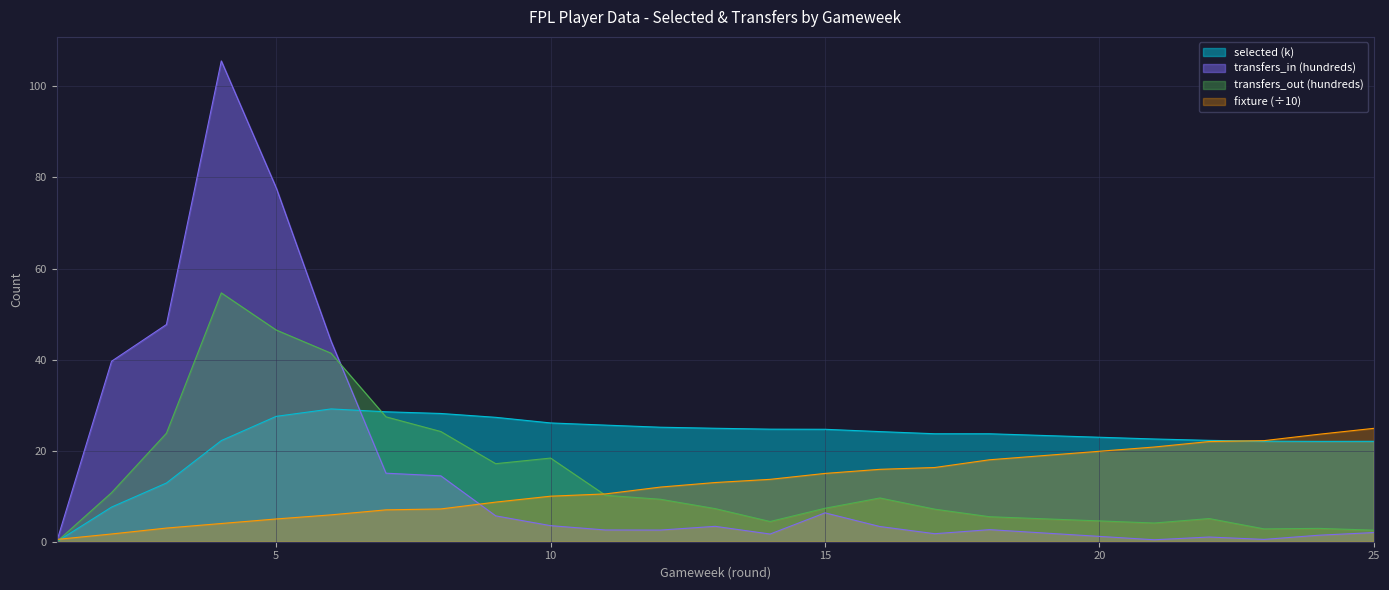

Is it true that selected equals 12.7 at 2?

False